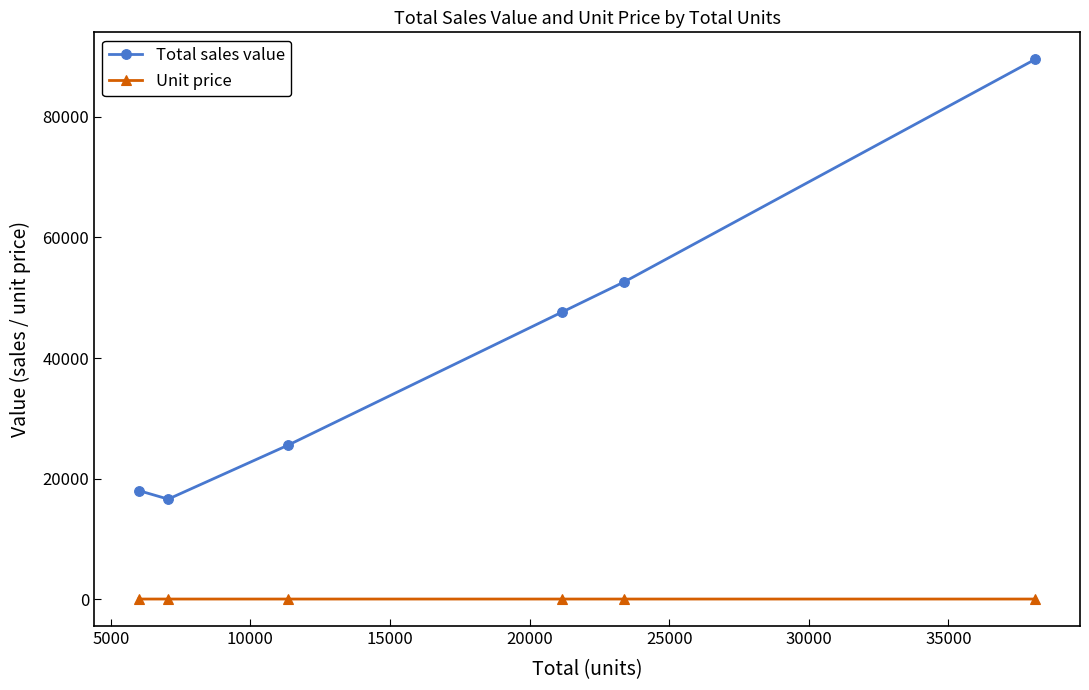

Does the chart display data point markers on the line(s)?

Yes